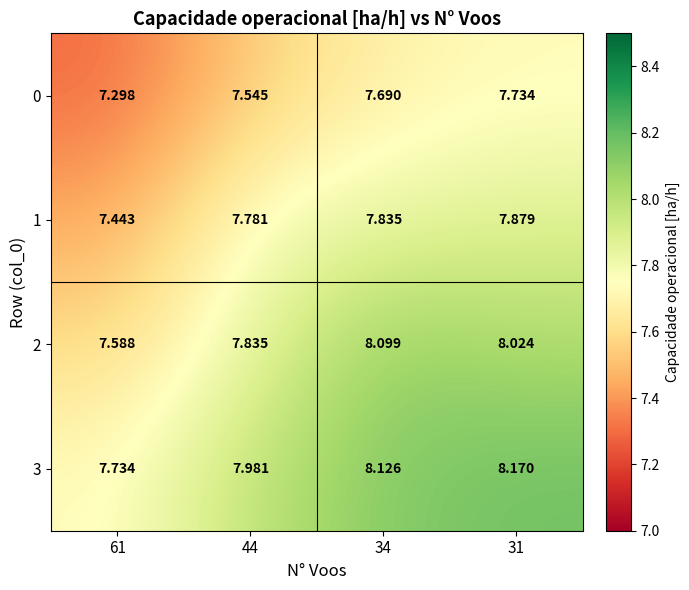

Is the value of 0 at 31 greater than the value of 3 at 34?

No